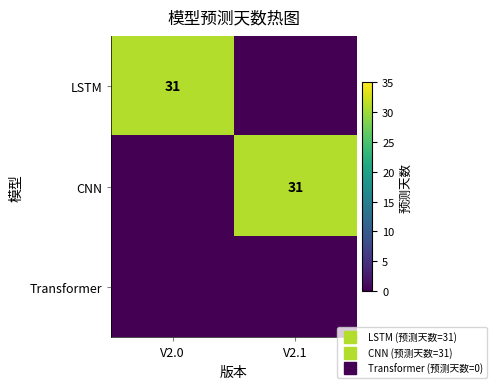

List the series in order of their peak value, highest first.

LSTM, CNN, Transformer